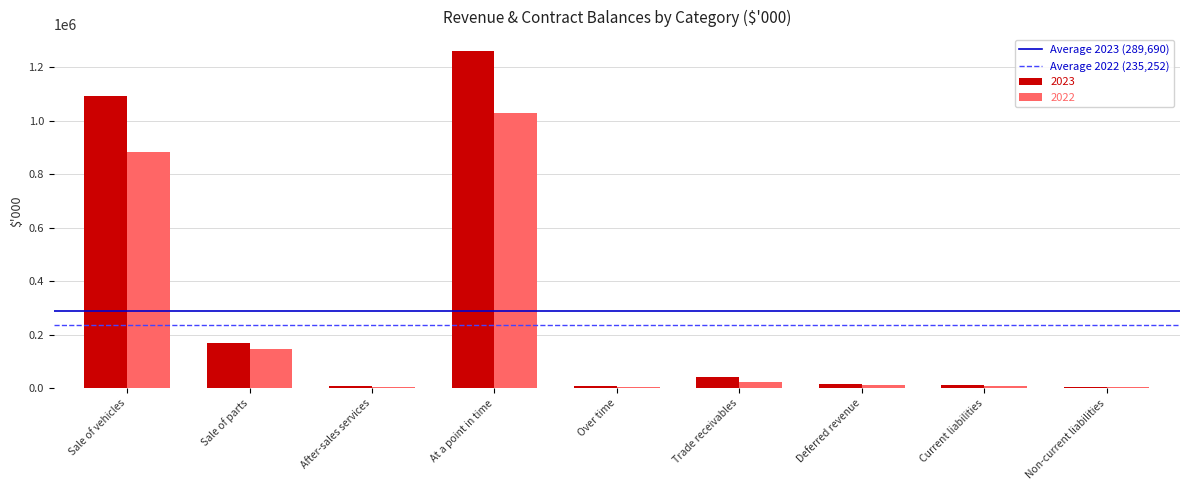

At which category is the sum across all series the highest?

At a point in time